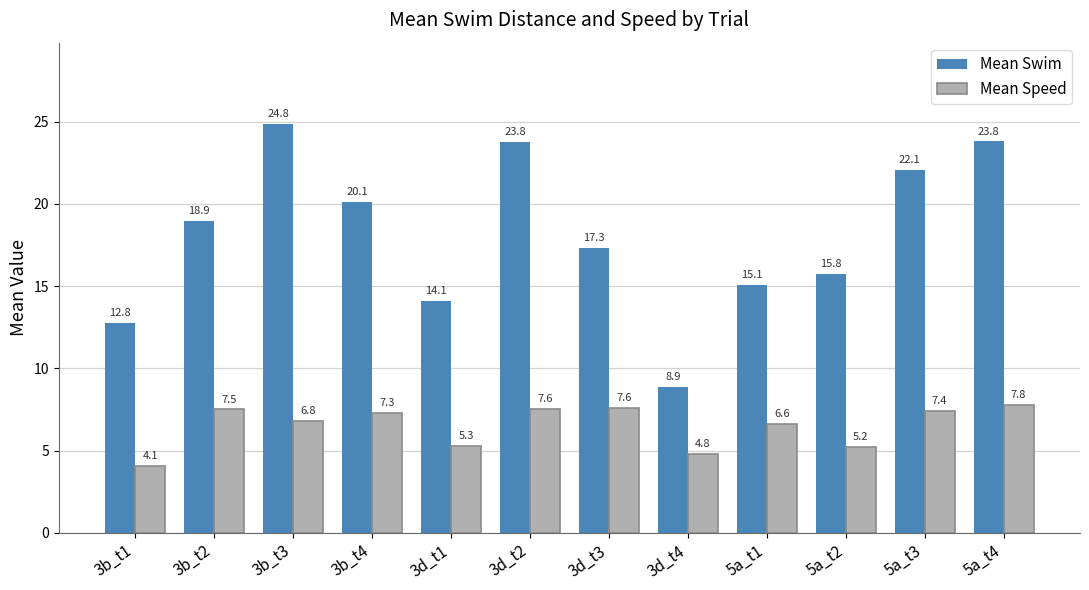

Is the value of Mean Swim at 5a_t2 greater than the value of Mean Speed at 5a_t1?

Yes